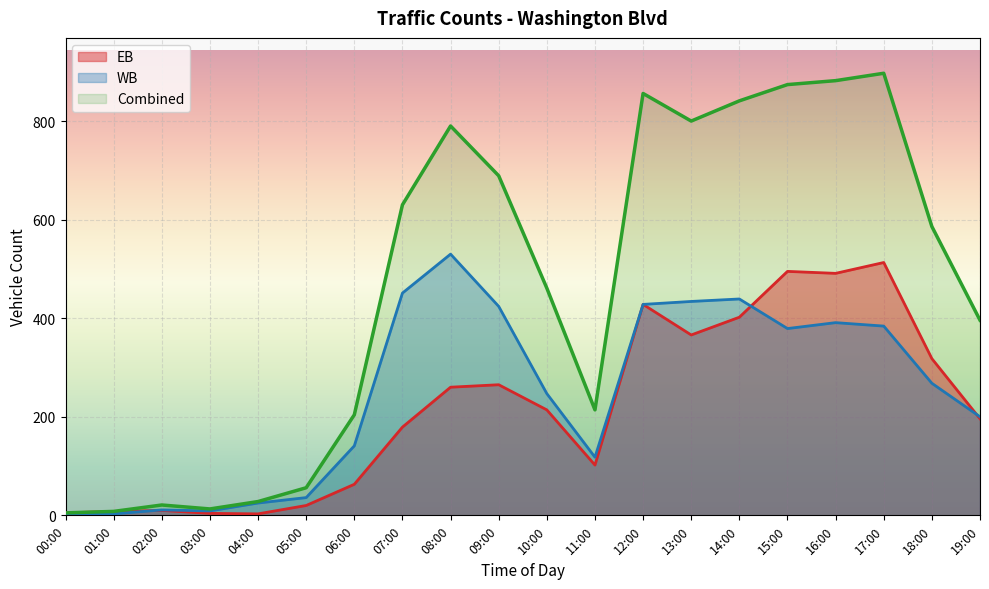

The EB series shows 102 at 10:00. True or false?

False